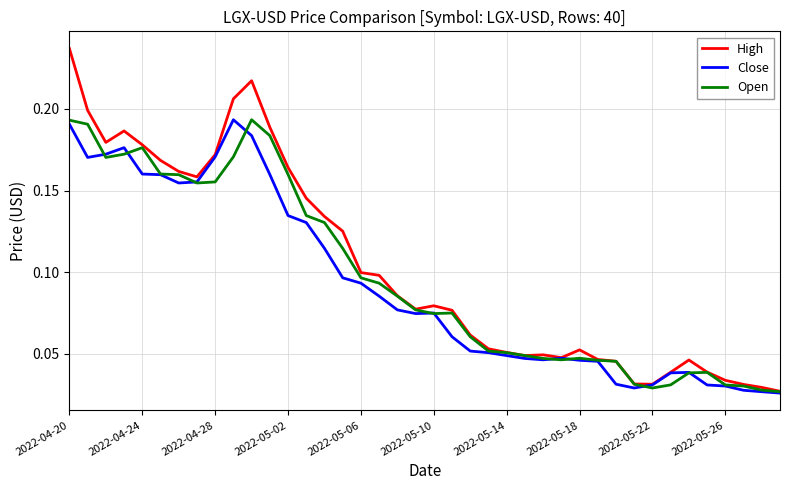

Which series has the largest range (max minus min)?

High